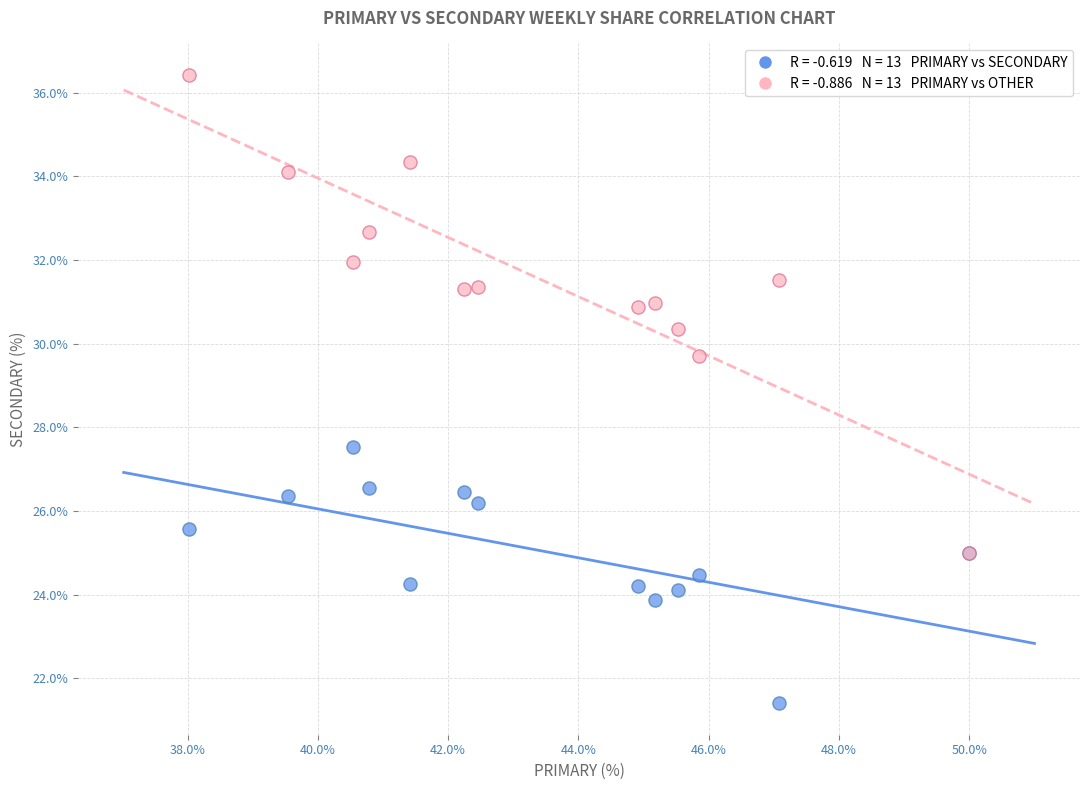

Across all series, what Y value is closest to 28?

27.5